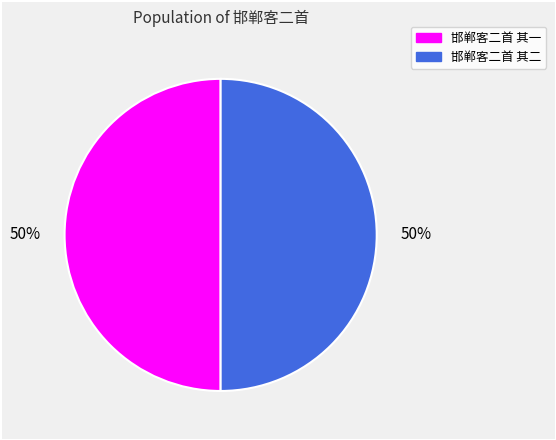

The 邯郸客二首 其二 slice represents 59% of the pie. True or false?

False